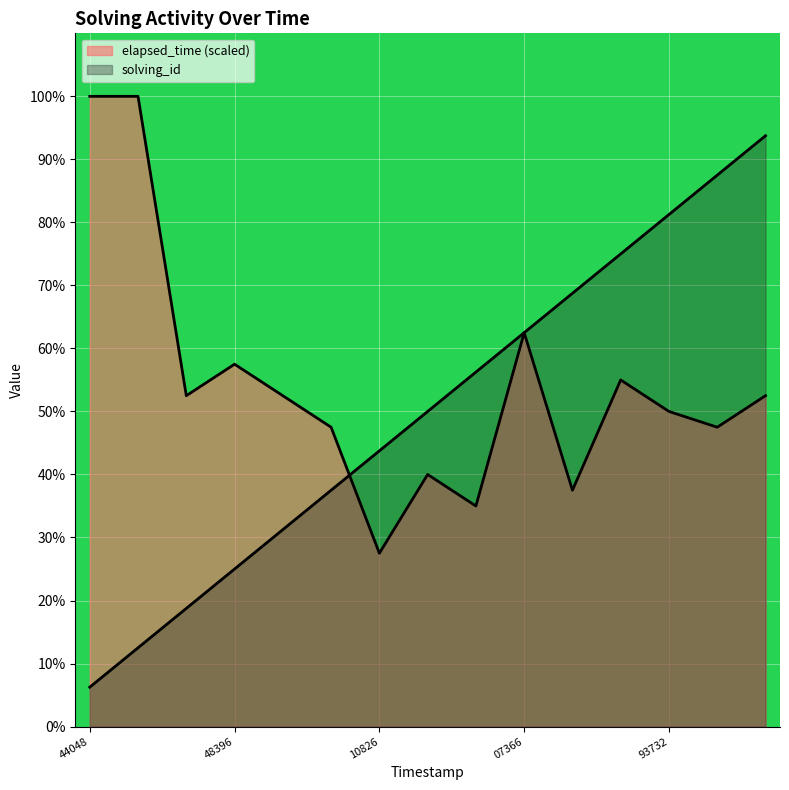

Where does the elapsed_time series first go above 8?

44048